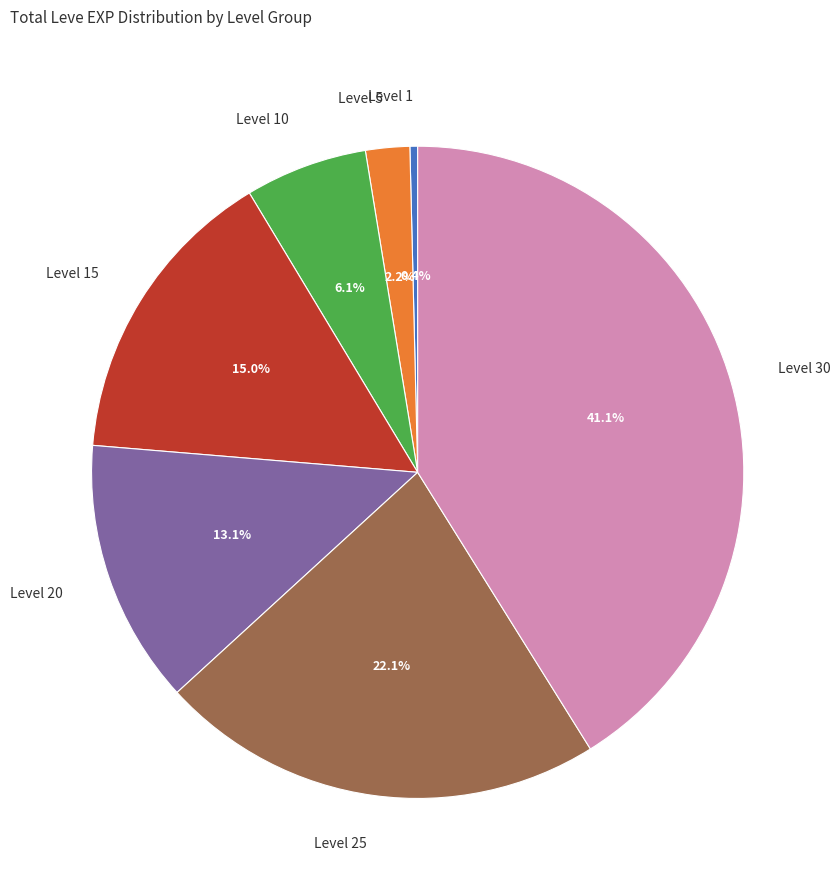

Approximately how many times larger is the value at Level 25 compared to Level 15?

1.5